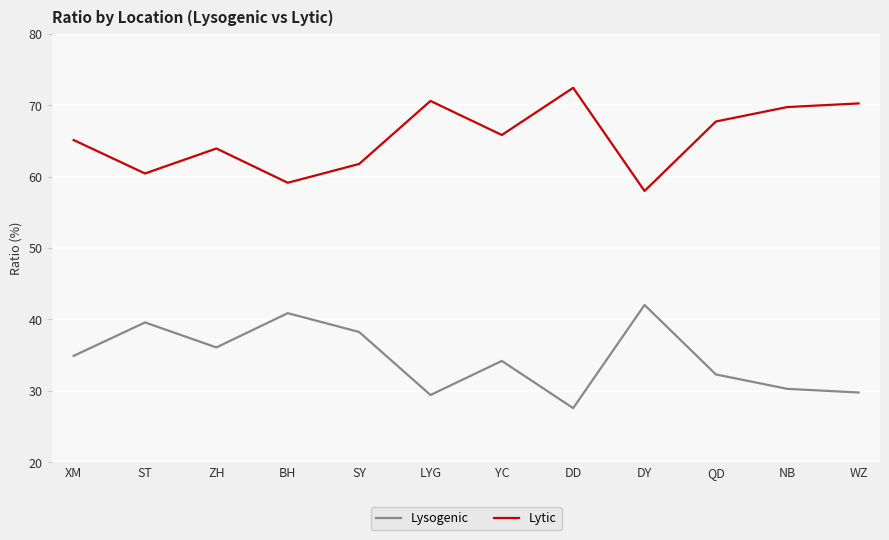

What is the smallest value displayed?

27.6